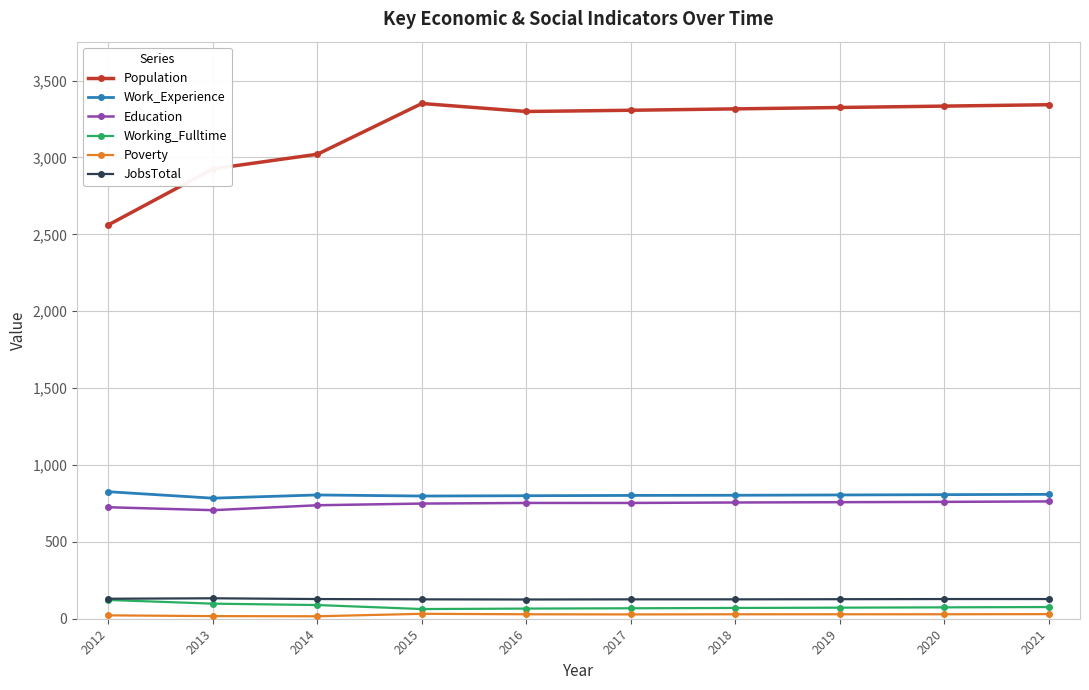

What is the minimum value for Population?

2562